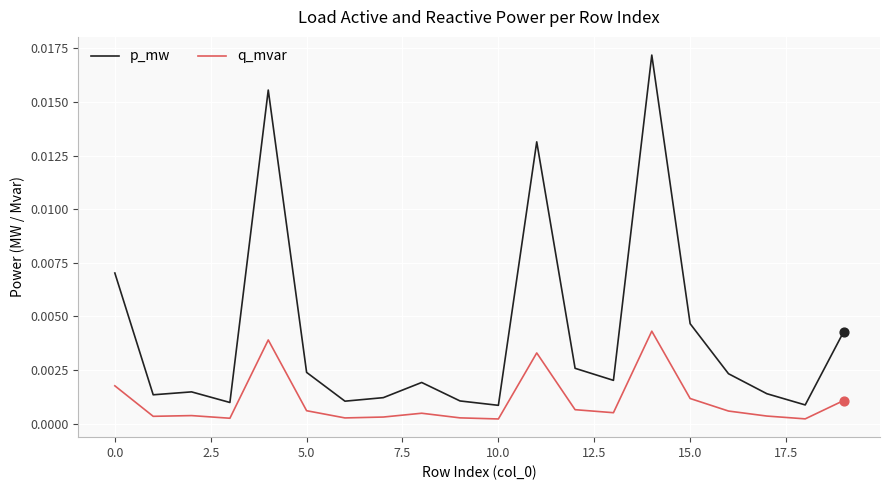

Which series has the largest total across all categories?

p_mw